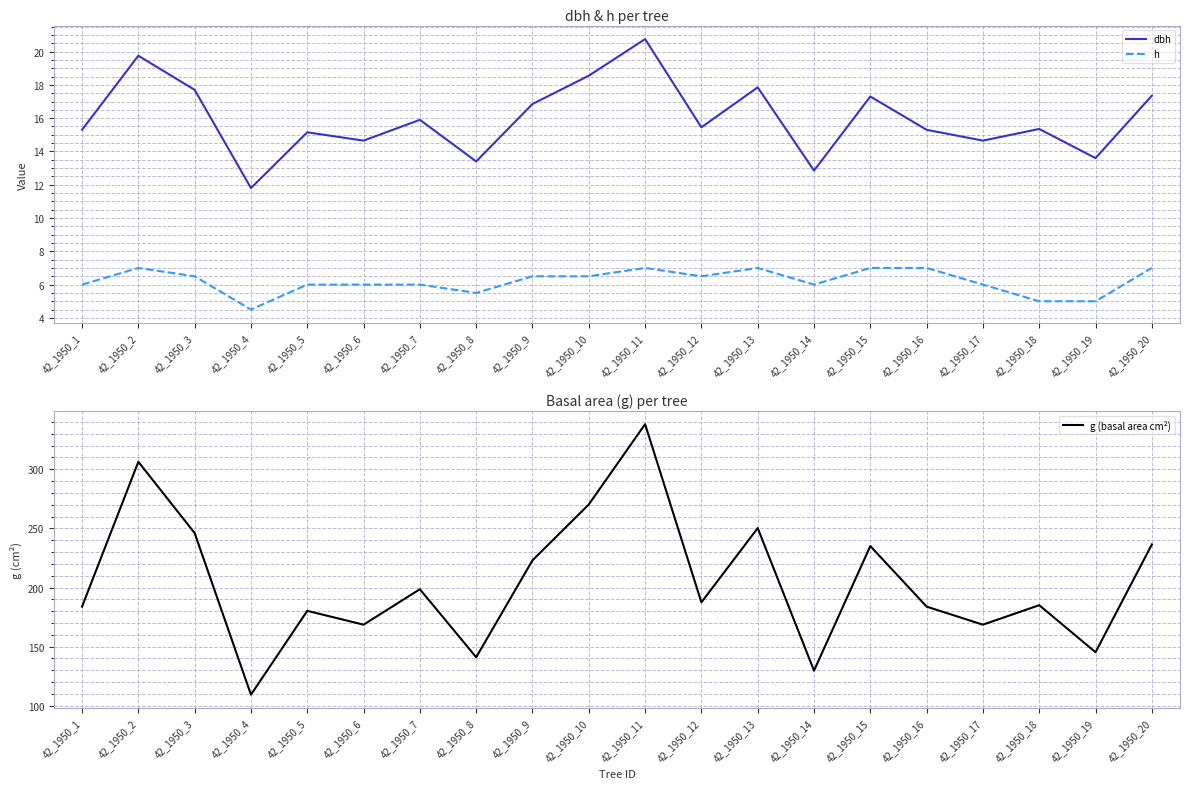

True or false: g (basal area cm²) has more than 0 points higher than both neighbors.

True